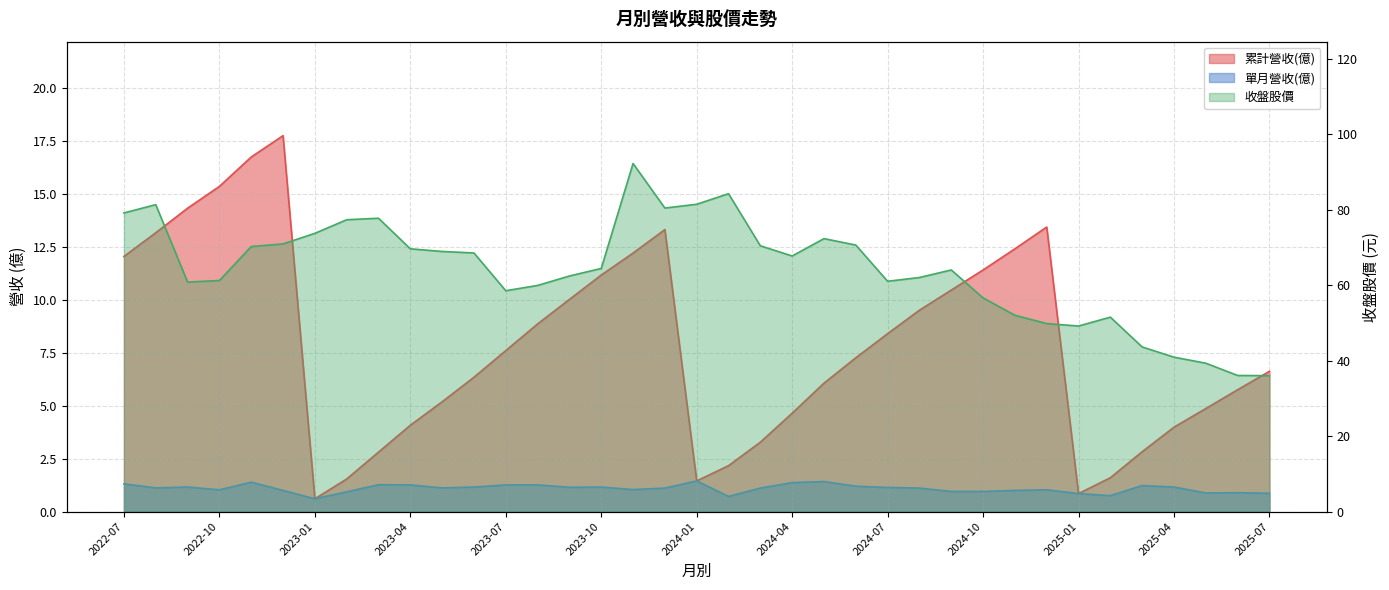

At which category does 單月營收(億) reach its first local peak?

2022-09